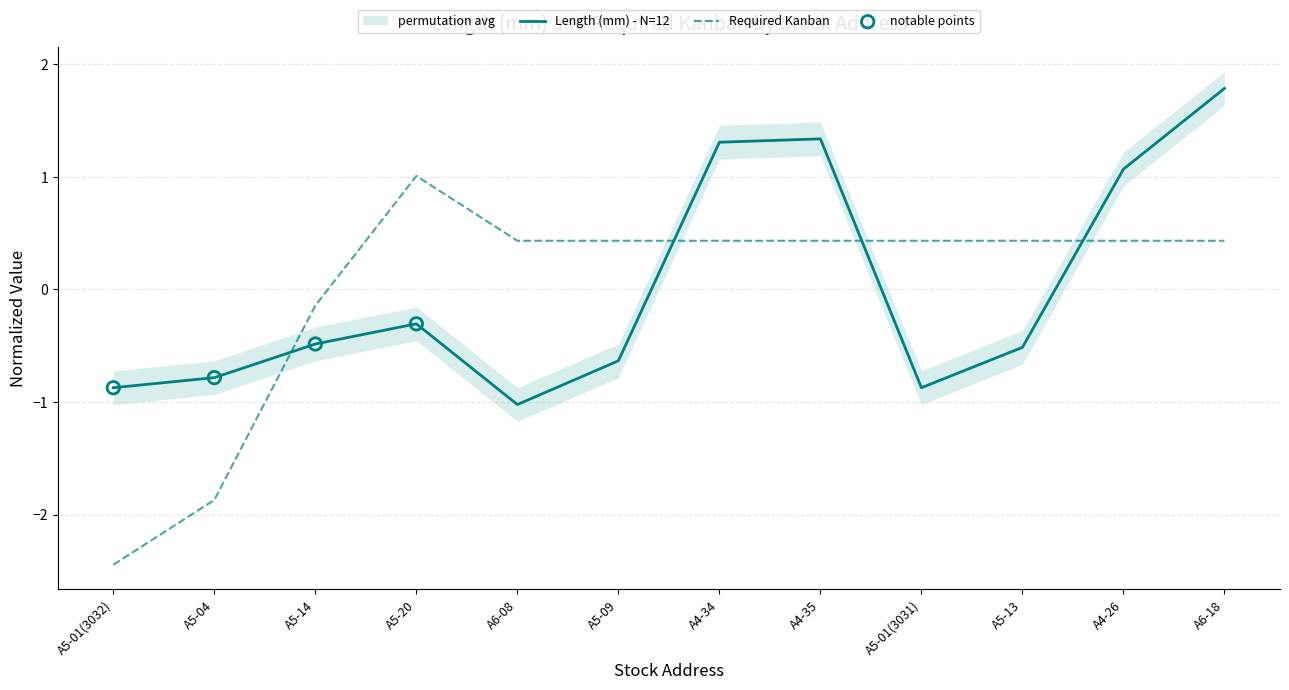

What is the total value across all series at A6-08?

-0.6